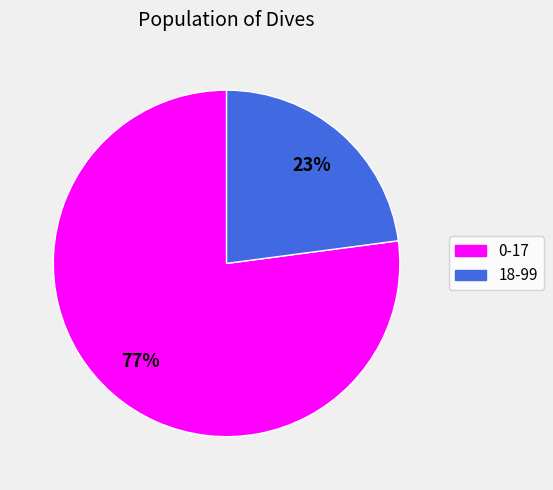

To the nearest percent, what is the combined percentage of 18-99 and 0-17?

100%